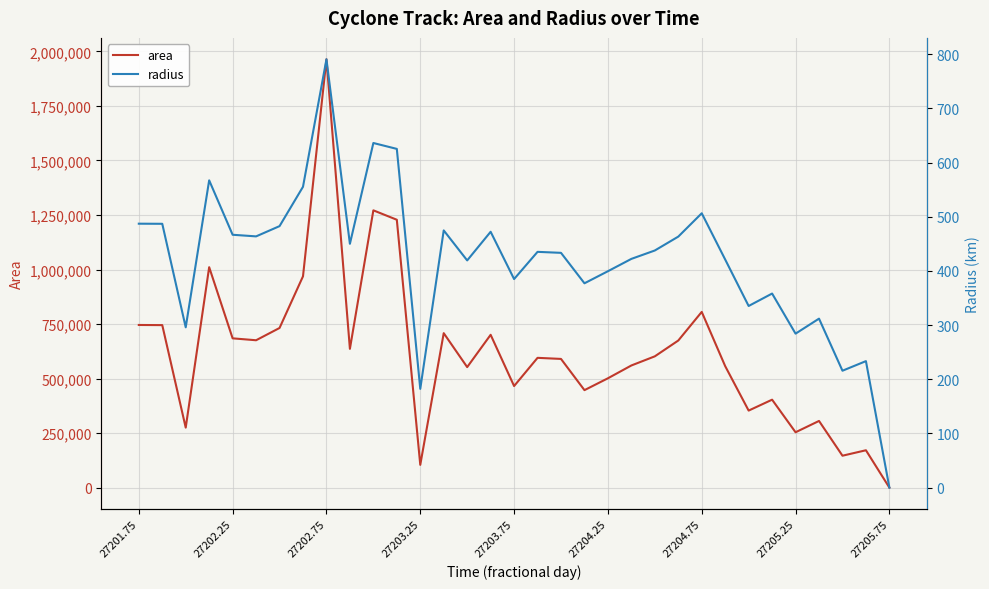

Which series has the widest spread of values?

area